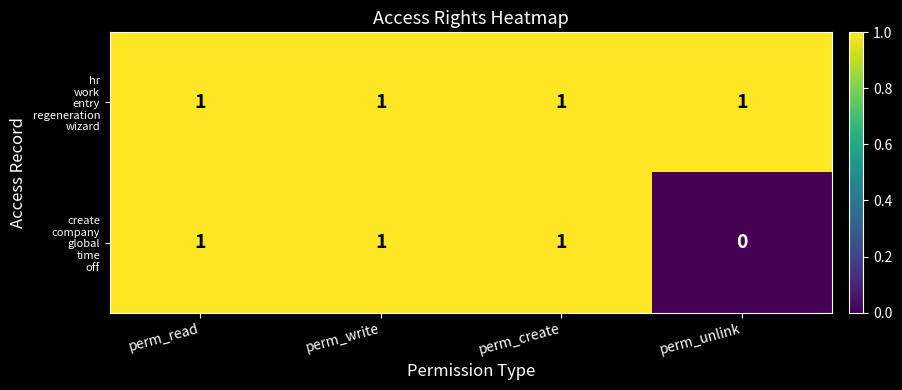

Which category has the lowest value across all series?

perm_unlink